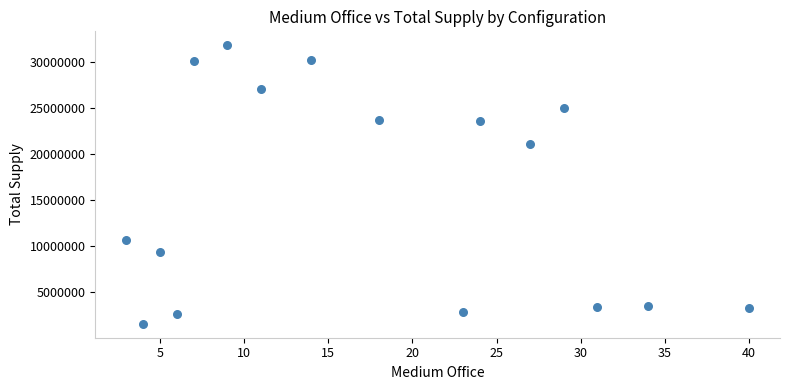

What Y value in the scatter plot is closest to 16651001?

21020412.8